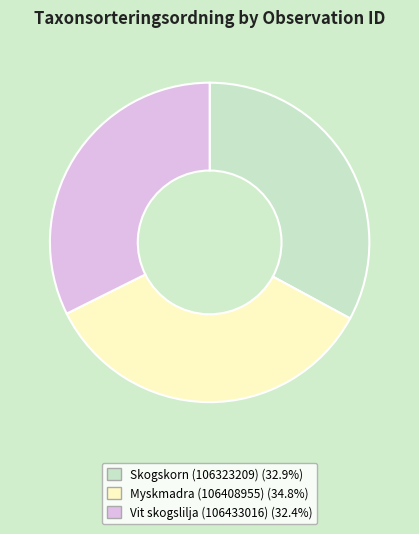

Between Myskmadra (106408955) and Skogskorn (106323209), which is larger?

Myskmadra (106408955)